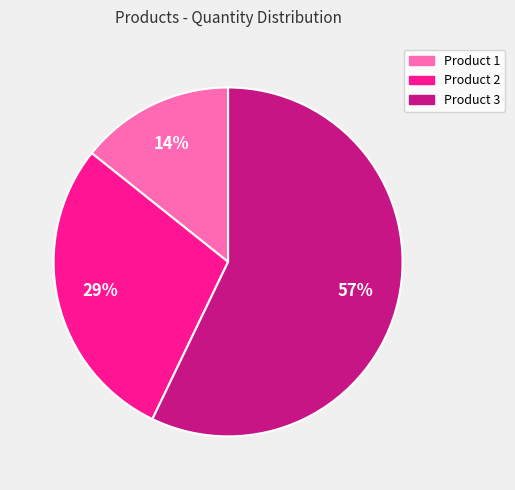

What percentage is the Product 2 slice, to the nearest percent?

29%